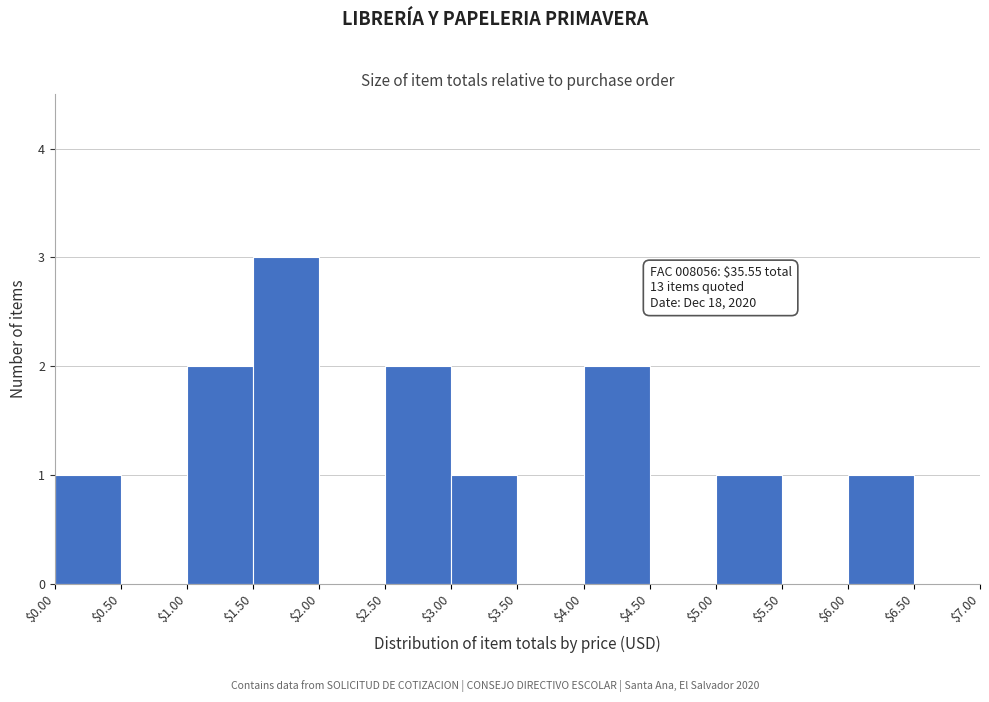

Which range on the x-axis has the tallest bar?

$1.50 to $2.00